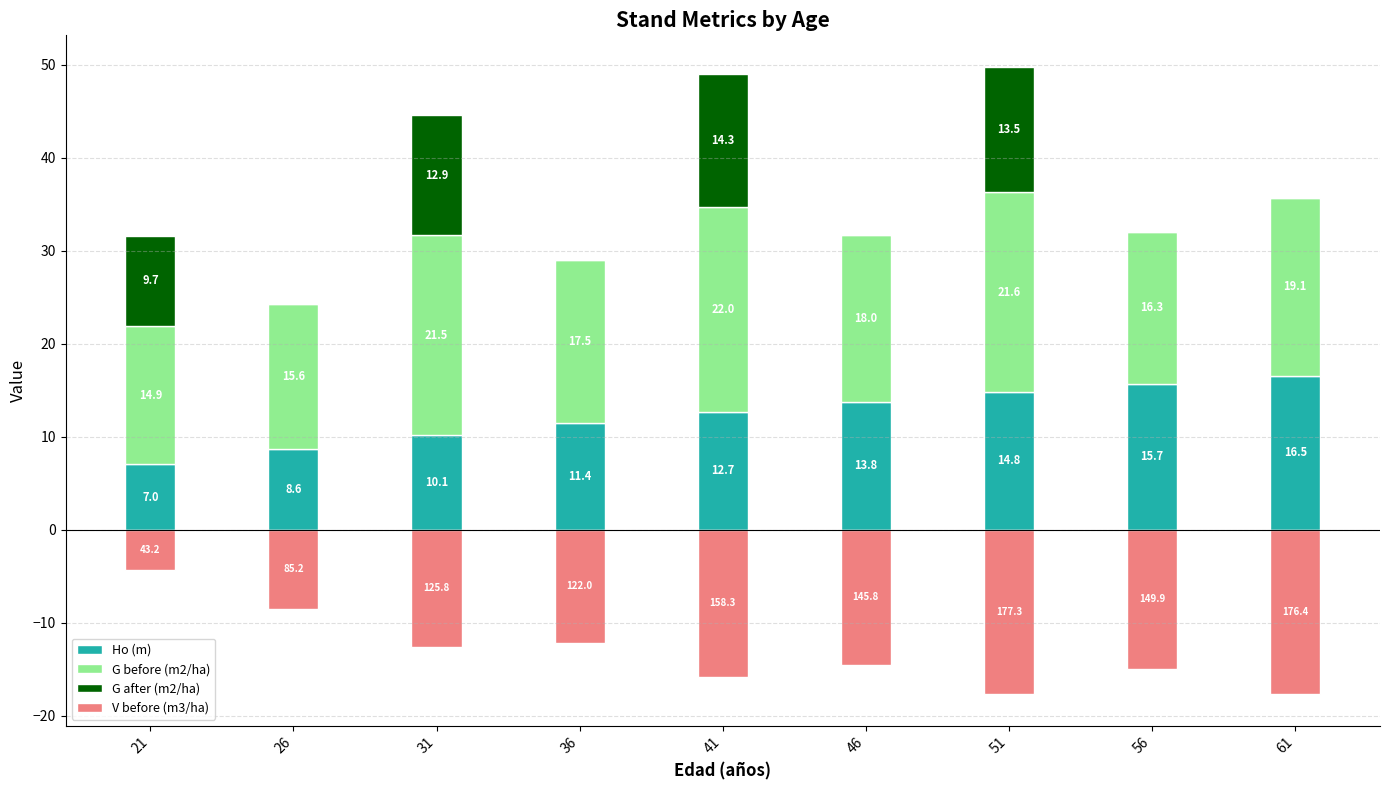

Reading left to right, list all the values displayed in this chart.

Ho (m): 7.0	8.6	10.1	11.4	12.7	13.8	14.8	15.7	16.5
G before (m2/ha): 14.9	15.6	21.5	17.5	22.0	18.0	21.6	16.3	19.1
G after (m2/ha): 9.7	0.0	12.9	0.0	14.3	0.0	13.5	0.0	0.0
V before (m3/ha): -4.3	-8.5	-12.6	-12.2	-15.8	-14.6	-17.7	-15.0	-17.6